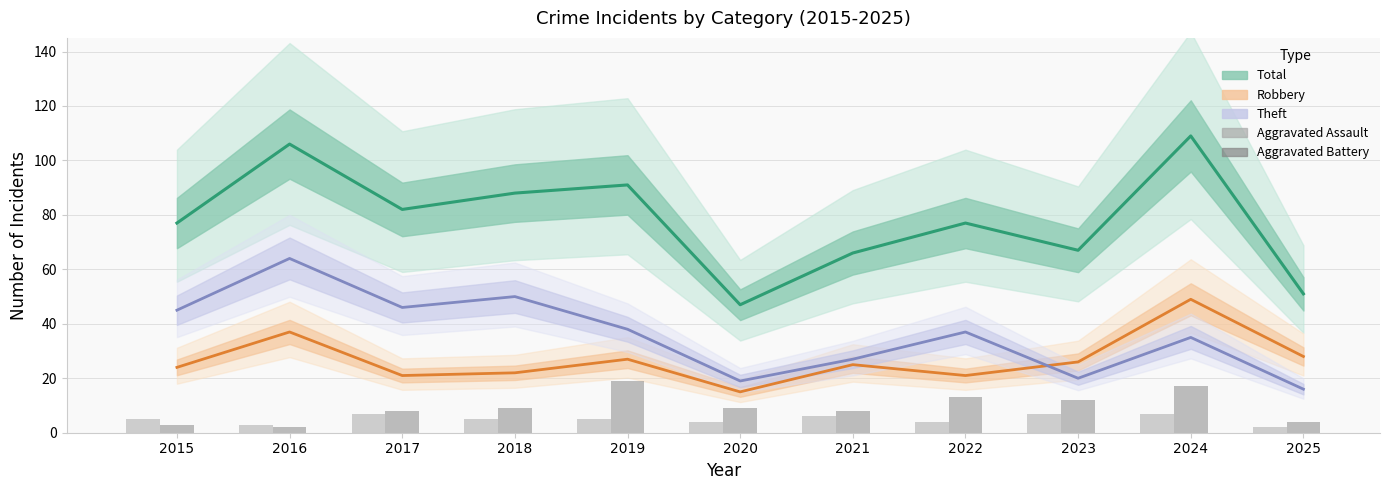

The value of Aggravated Assault at 2023 is 10. True or false?

False